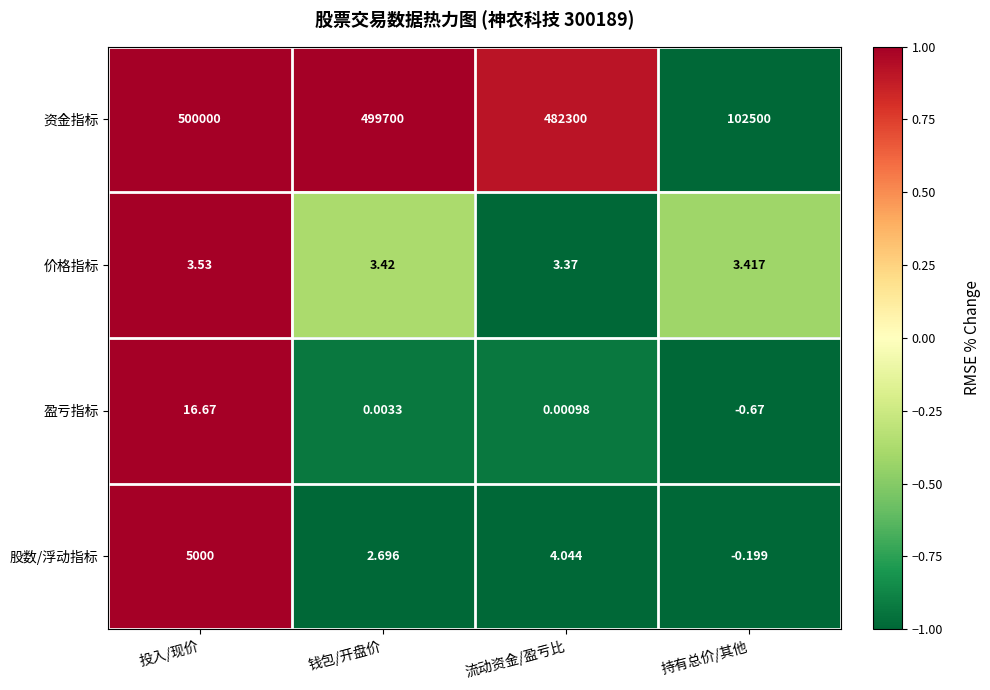

List the series in order of their peak value, highest first.

资金指标, 股数/浮动指标, 盈亏指标, 价格指标